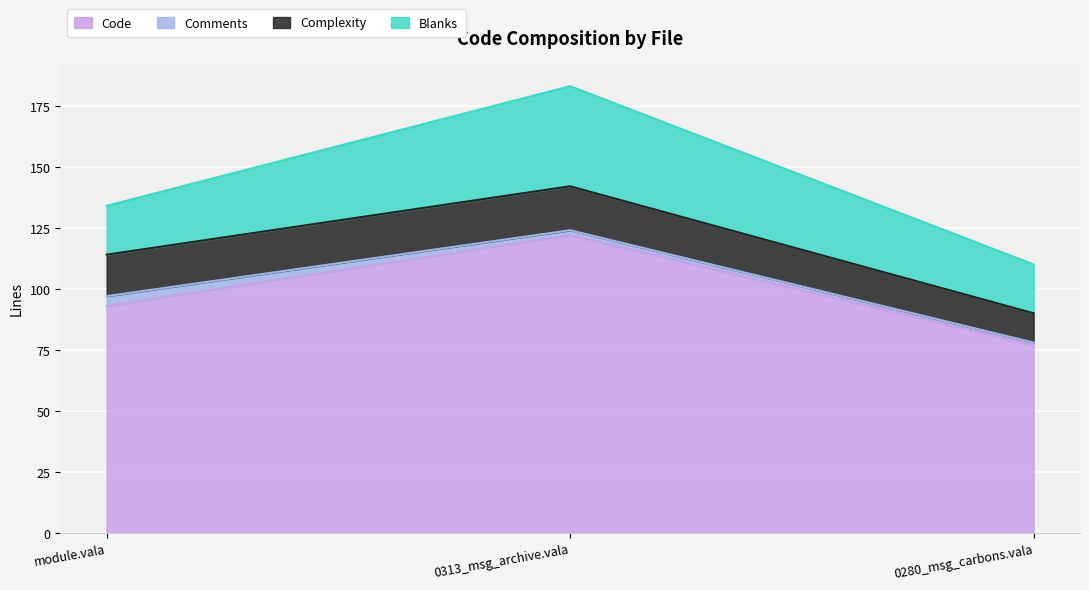

Reading left to right, transcribe all the data shown in this chart.

Code: module.vala=93	0313_message_archive_management.vala=122	0280_message_carbons.vala=77
Comments: module.vala=4	0313_message_archive_management.vala=2	0280_message_carbons.vala=1
Complexity: module.vala=17	0313_message_archive_management.vala=18	0280_message_carbons.vala=12
Blanks: module.vala=20	0313_message_archive_management.vala=41	0280_message_carbons.vala=20